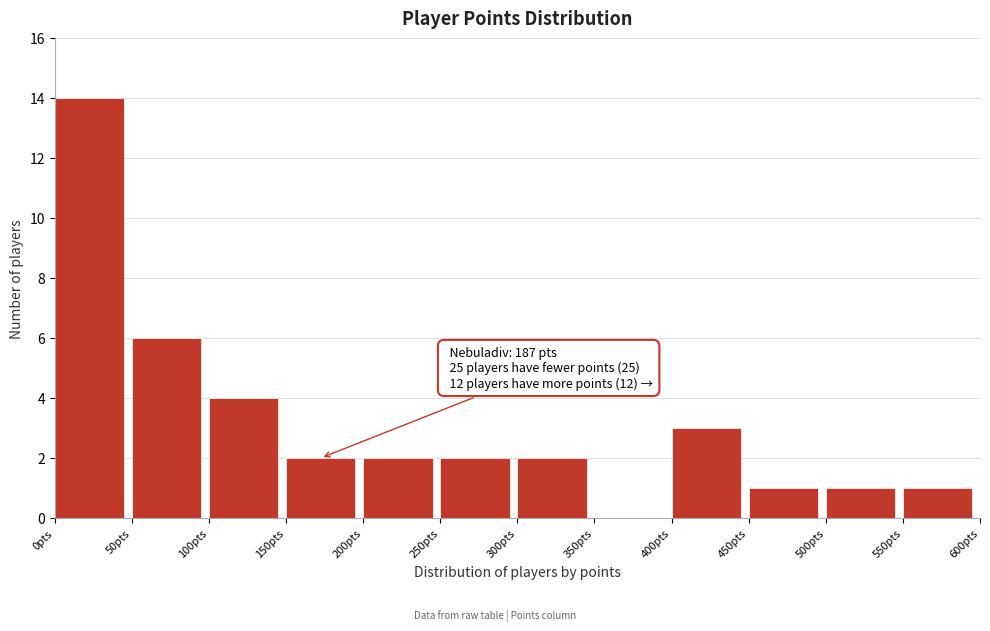

Over which range of the x-axis is the bar tallest?

0 to 50